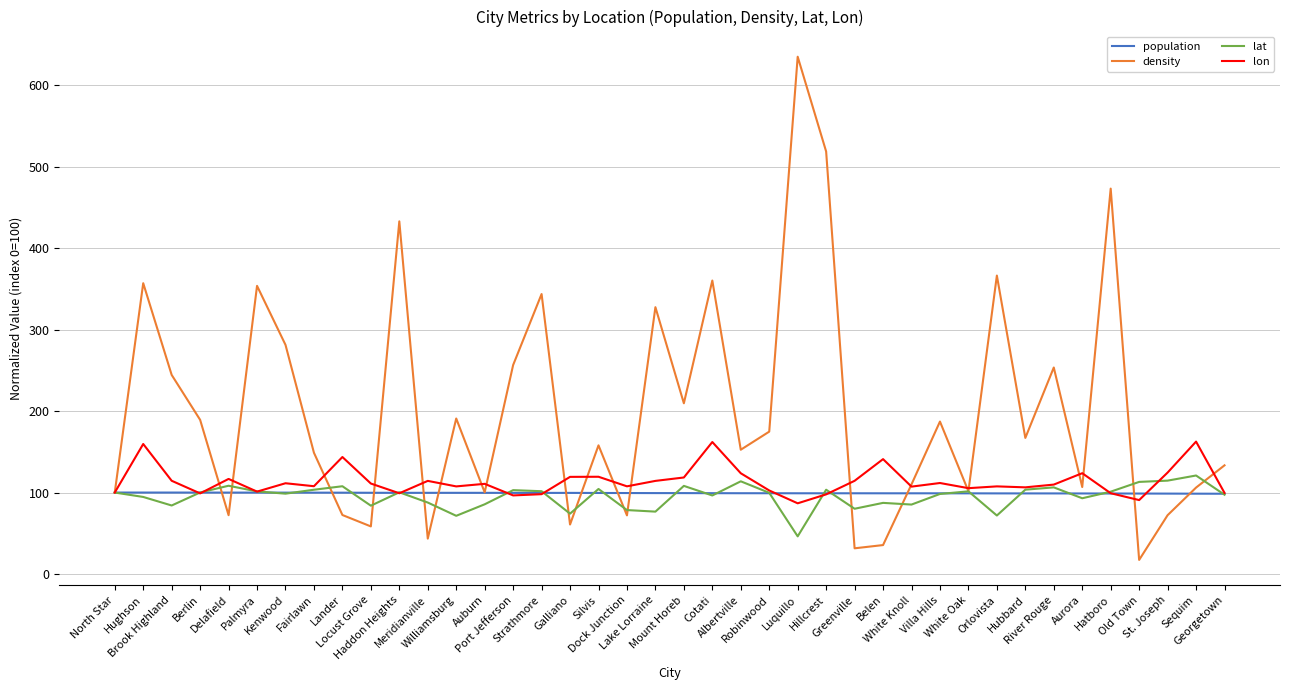

What is the total value across all series at White Oak?

407.5